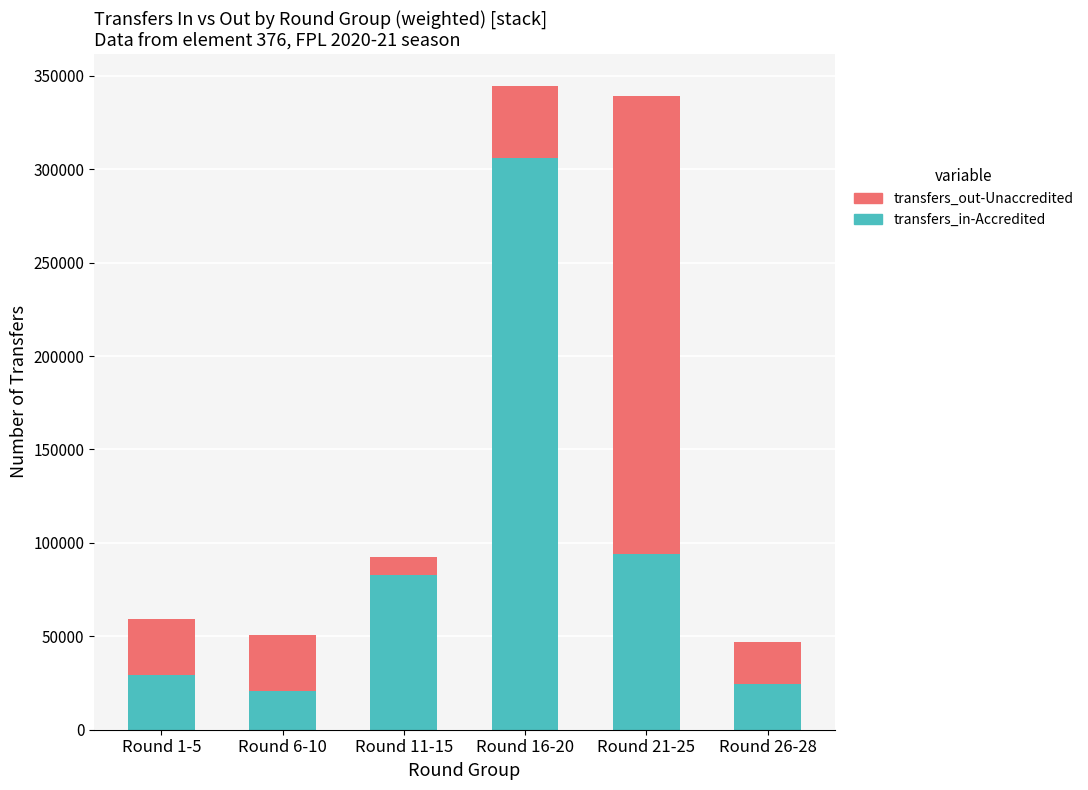

What is the average value of the transfers_in-Accredited series?

92921